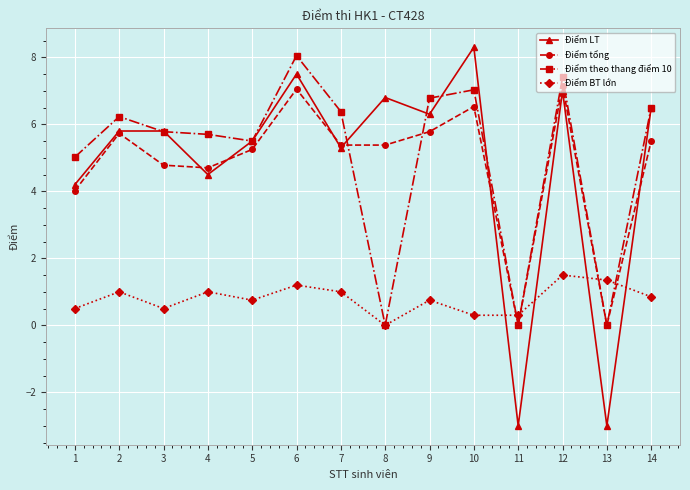

At which category does Điểm LT reach its first local valley?

4